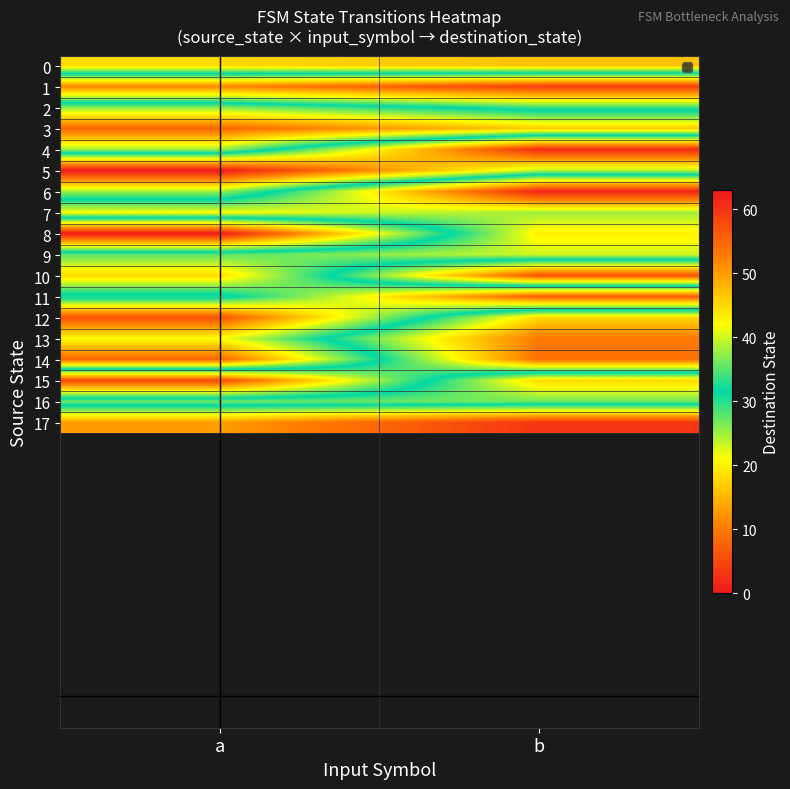

List the series in order of their peak value, highest first.

6, 12, 11, 3, 14, 0, 10, 15, 8, 7, 13, 9, 4, 2, 16, 5, 17, 1